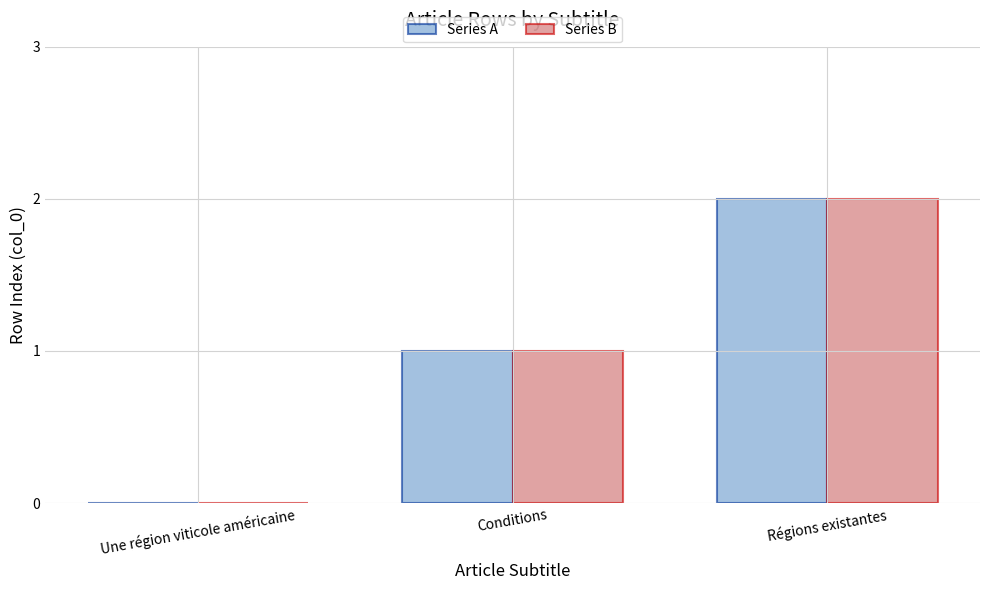

How many Series B values are between 0 and 2?

3